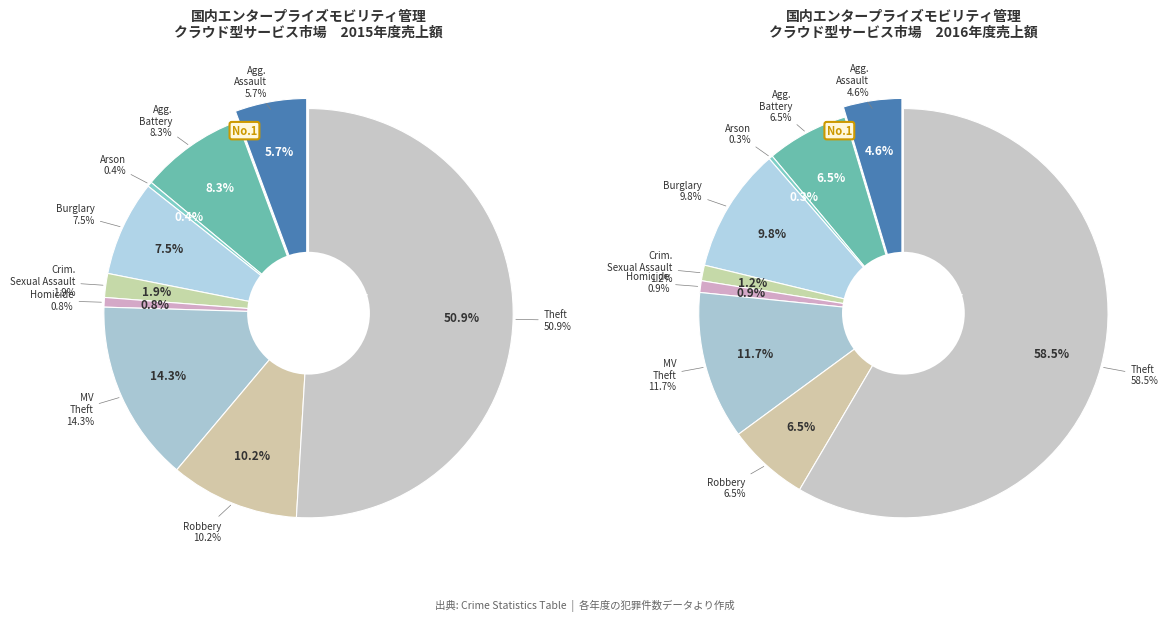

Between Motor Vehicle Theft and Criminal Sexual Assault, which is larger?

Motor Vehicle Theft